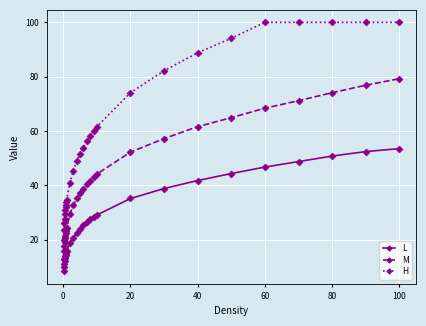

Which series has the largest total across all categories?

H